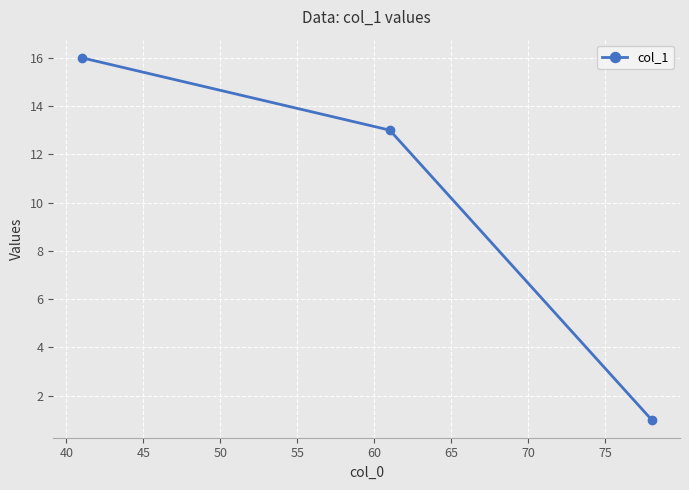

How many lines are shown in the chart?

1